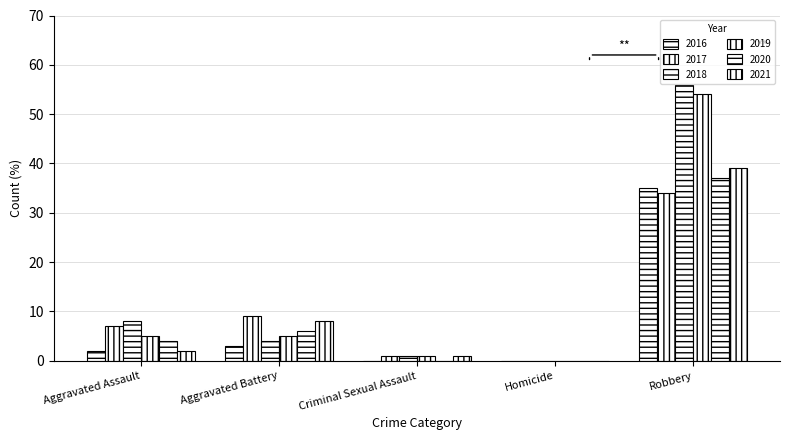

How many data points does each series have?

5